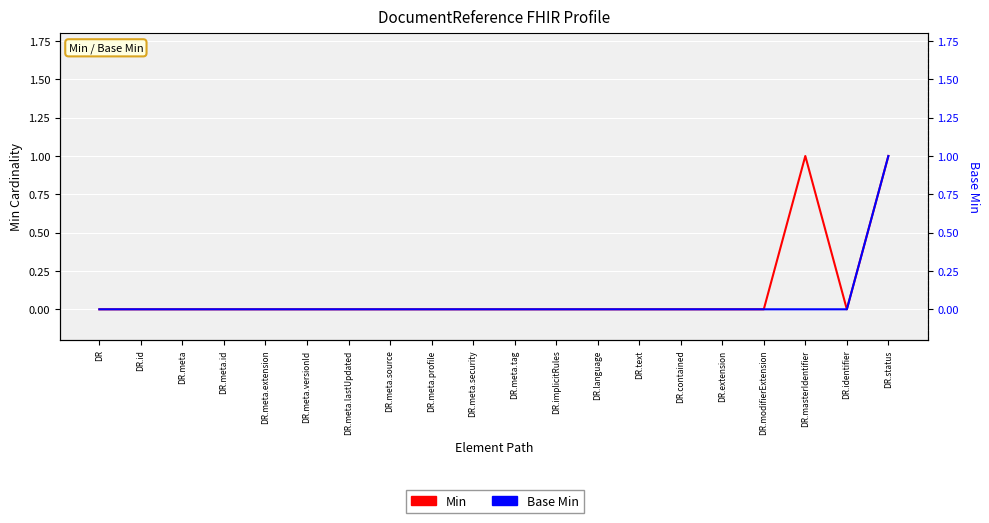

At how many categories does at least one series exceed 0?

2